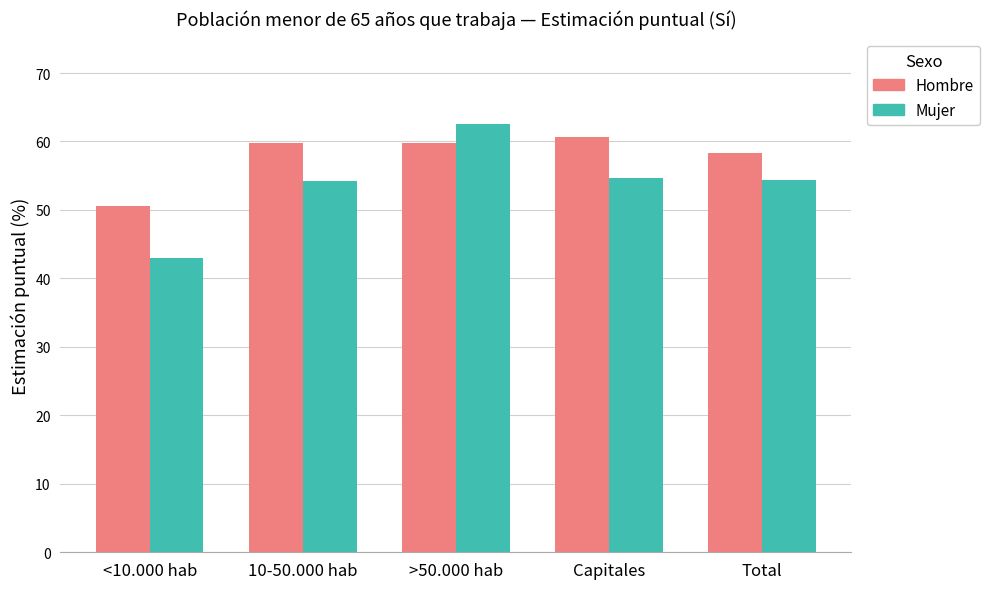

What is the total value across all series at Total?

112.6